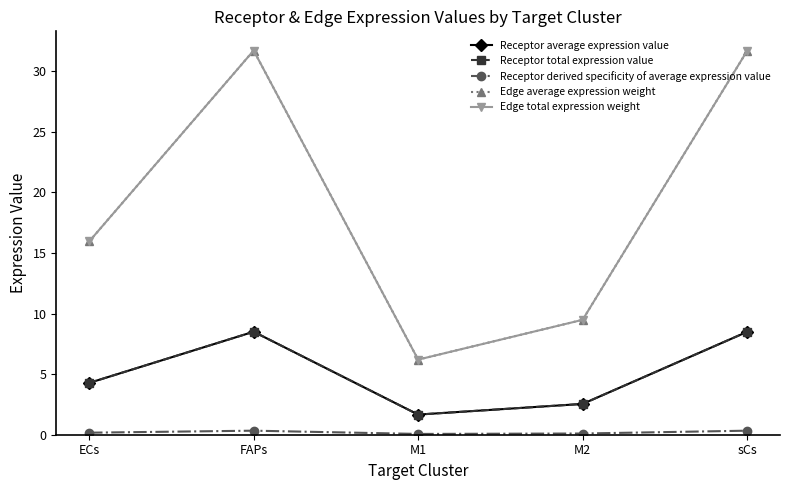

Rank the series by their maximum value, from highest to lowest.

Edge average expression weight, Edge total expression weight, Receptor average expression value, Receptor total expression value, Receptor derived specificity of average expression value